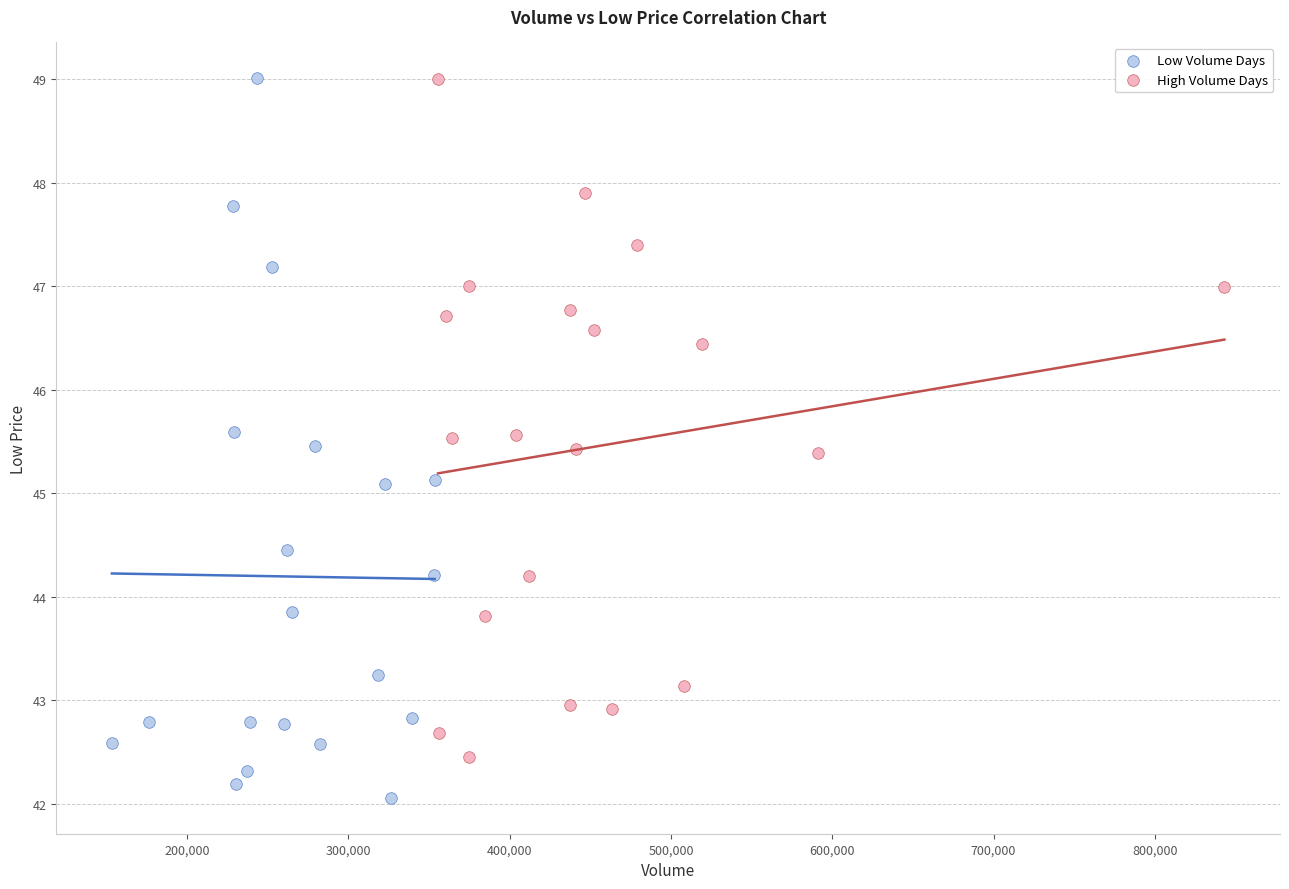

What are all the series names shown in the legend?

Low Volume Days, High Volume Days